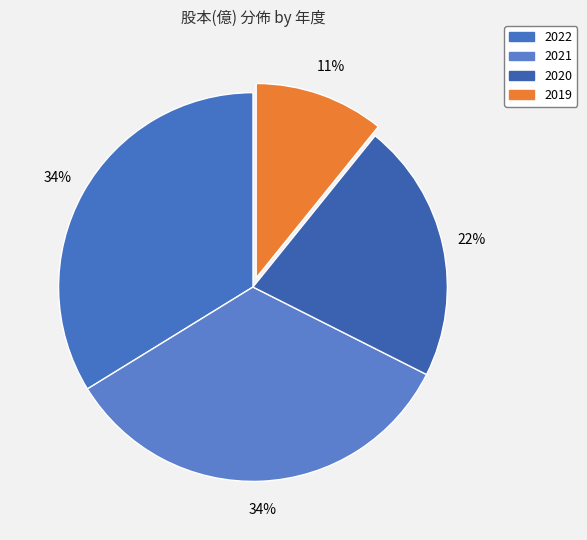

What is the smallest slice in the pie chart?

2019